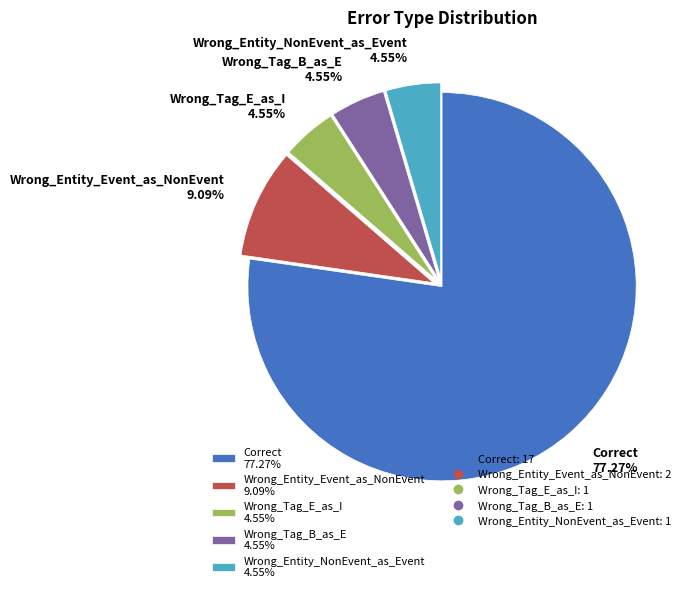

Is there any slice that represents more than half of the pie?

Yes